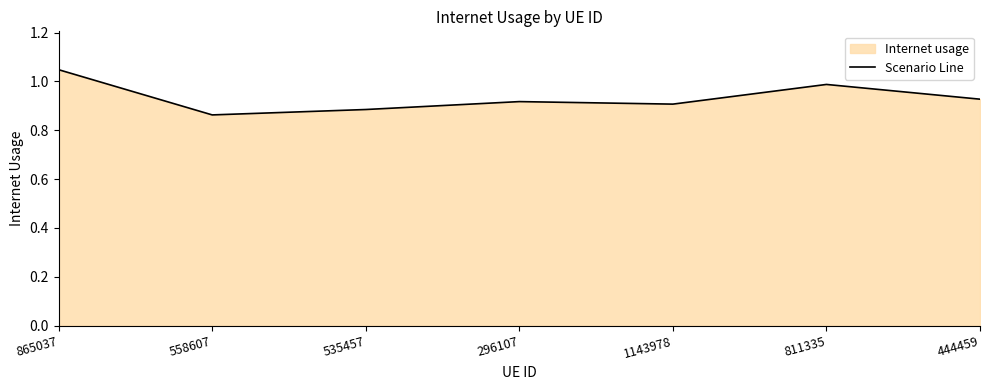

Is it true that the value at 535457 is 0.9?

True